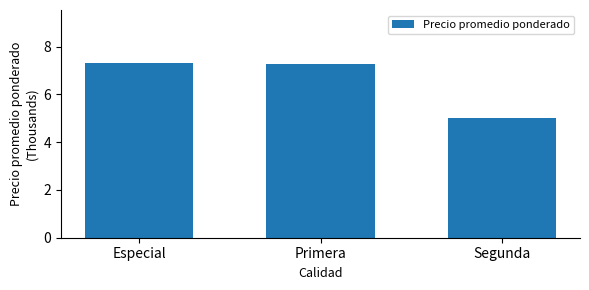

Which has a higher value, Segunda or Especial?

Especial